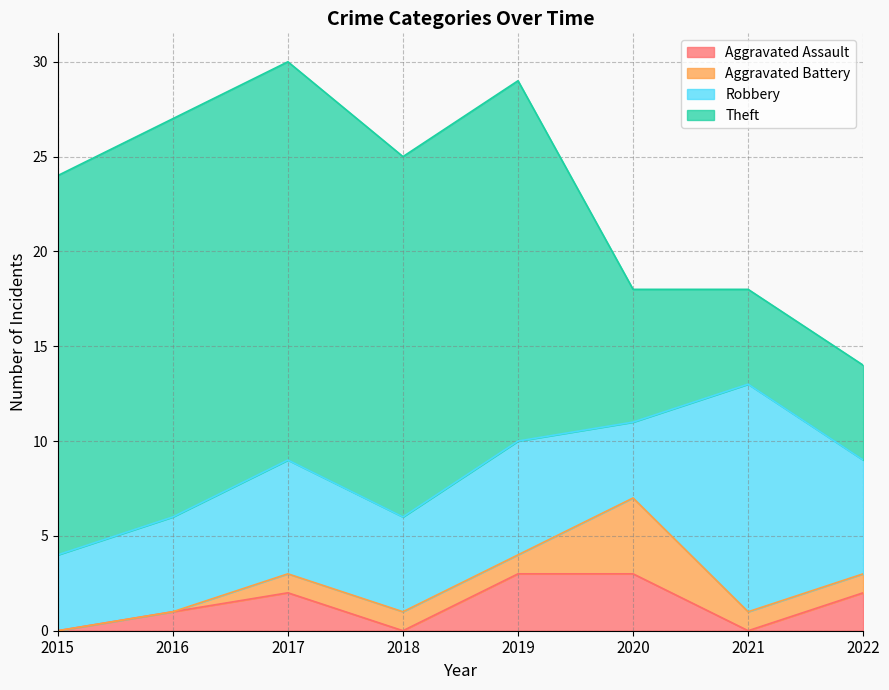

Reading left to right, list all the values displayed in this chart.

Aggravated Assault: 0	1	2	0	3	3	0	2
Aggravated Battery: 0	0	1	1	1	4	1	1
Robbery: 4	5	6	5	6	4	12	6
Theft: 20	21	21	19	19	7	5	5